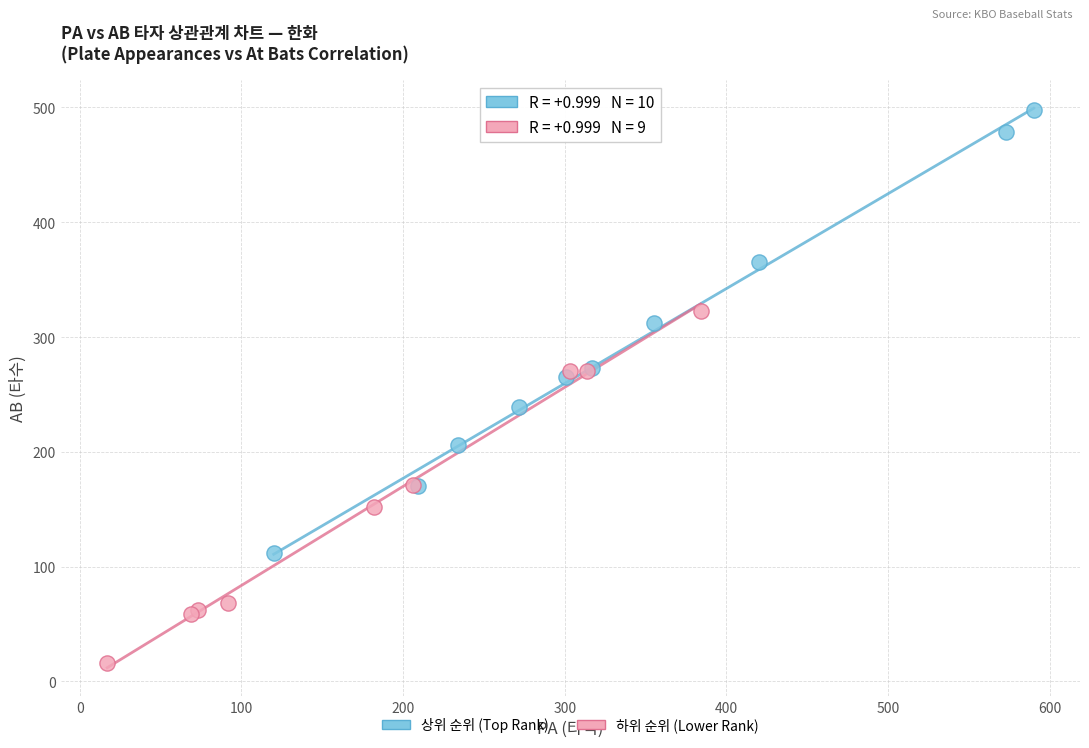

Which series contains the lowest Y value?

하위 순위 (Lower Rank)